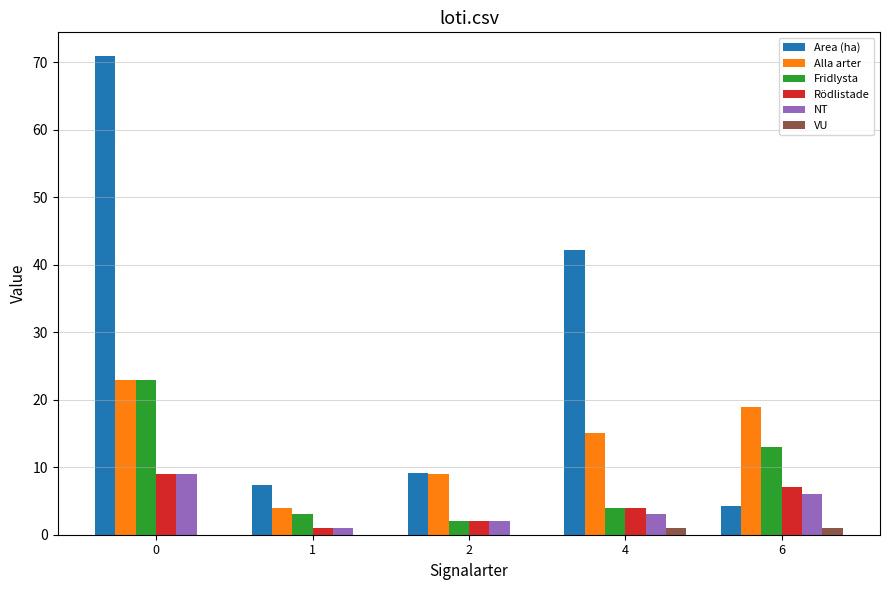

Which series has the largest total across all categories?

Area (ha)